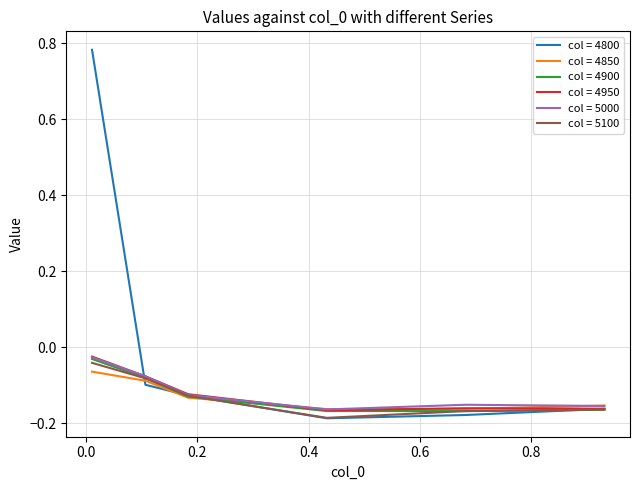

Is this an area chart (filled region under the line)?

No